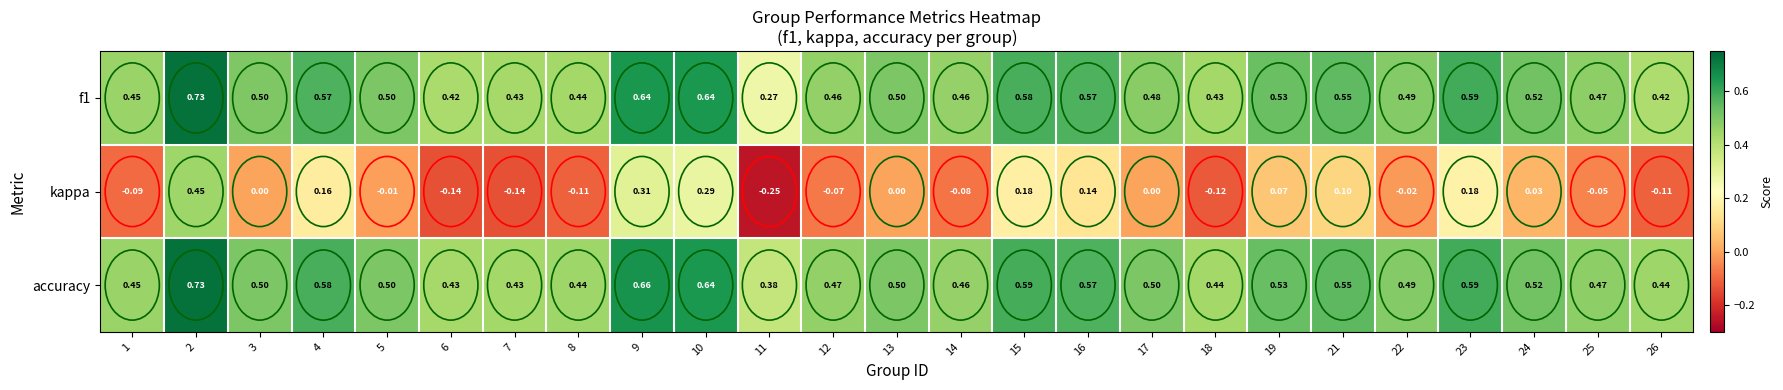

At which category is the sum across all series the highest?

2